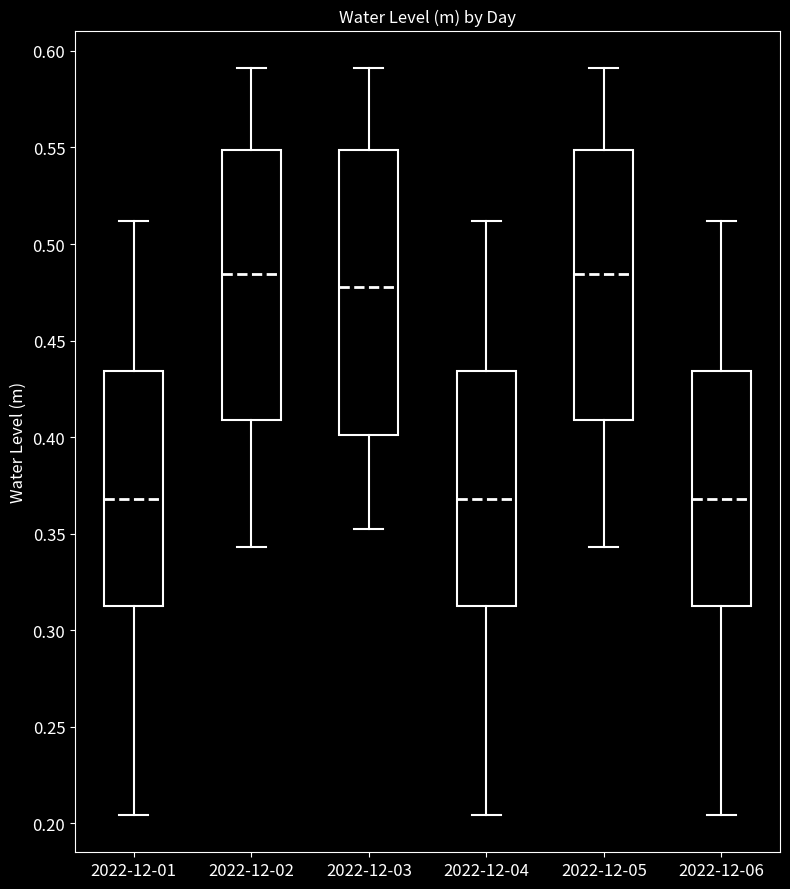

Reading left to right, transcribe this box plot: for each box, give where its median line is, the range the box spans, and where its two whiskers end, as read against the y-axis. The values are not printed on the chart, so give them approximately, as read against the axis.

2022-12-01: median 0.370, box 0.315 to 0.435, whiskers 0.205 to 0.510
2022-12-02: median 0.485, box 0.410 to 0.550, whiskers 0.345 to 0.590
2022-12-03: median 0.480, box 0.400 to 0.550, whiskers 0.350 to 0.590
2022-12-04: median 0.370, box 0.315 to 0.435, whiskers 0.205 to 0.510
2022-12-05: median 0.485, box 0.410 to 0.550, whiskers 0.345 to 0.590
2022-12-06: median 0.370, box 0.315 to 0.435, whiskers 0.205 to 0.510